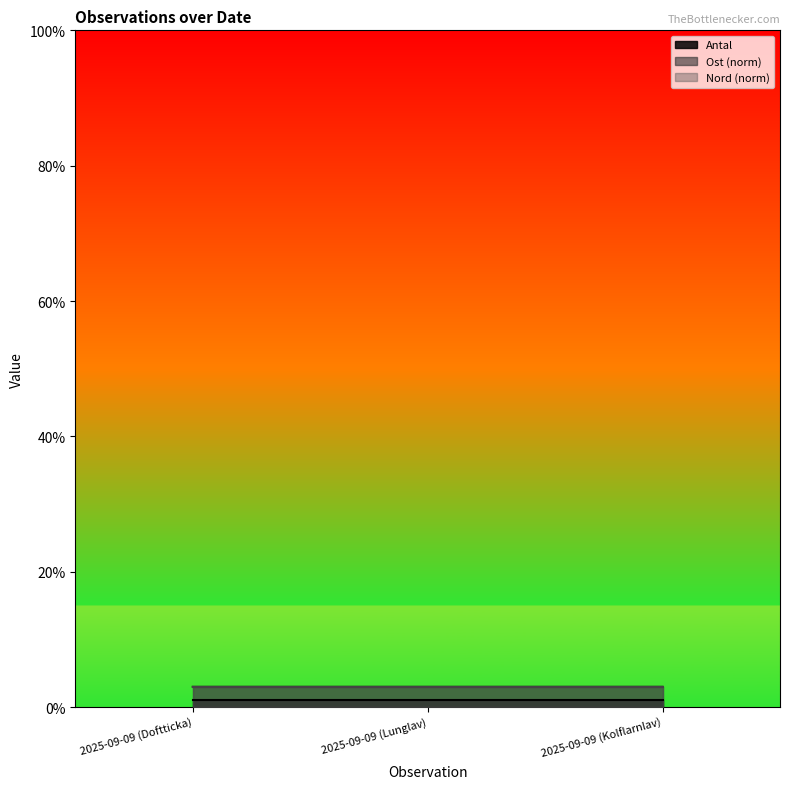

At 2025-09-09 (Lunglav), list the series in order from largest to smallest.

Nord, Ost